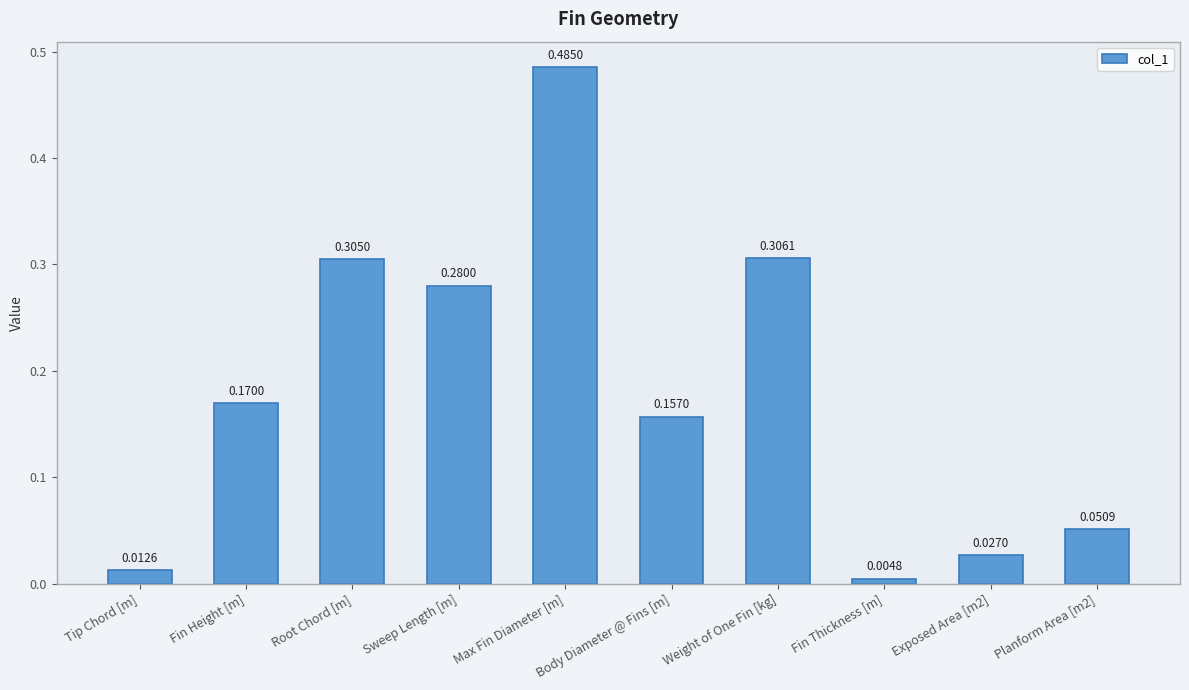

What is the sum of the values at Planform Area [m2] and Root Chord [m]?

0.4